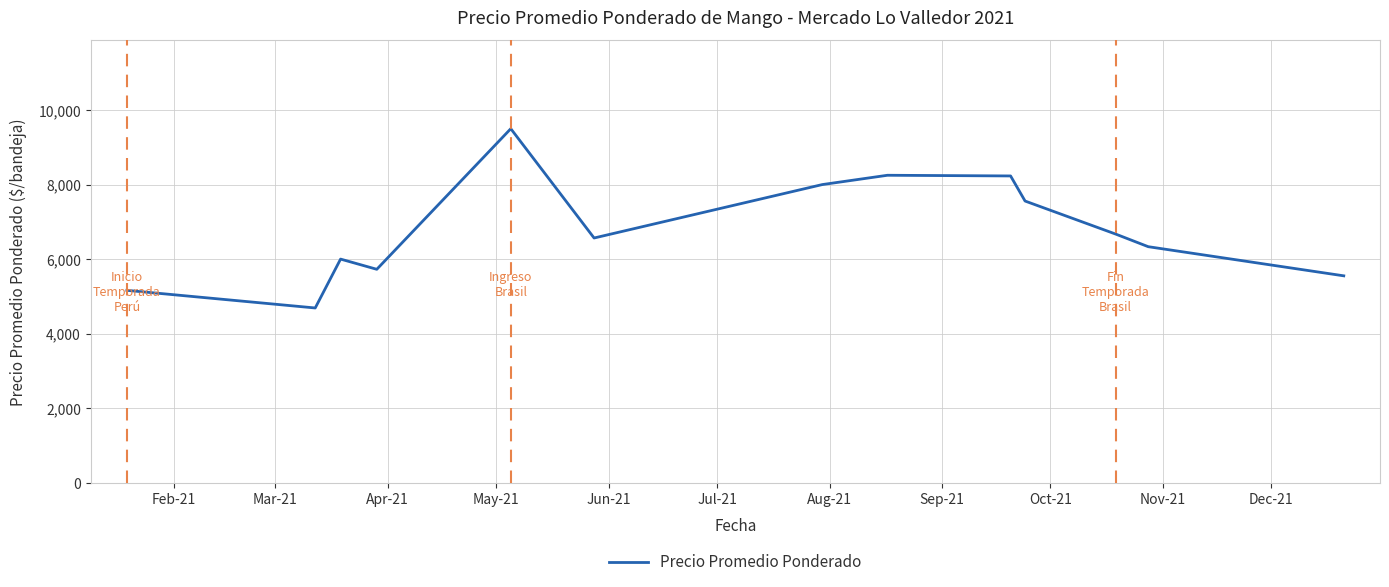

Does the chart have visible grid lines?

Yes